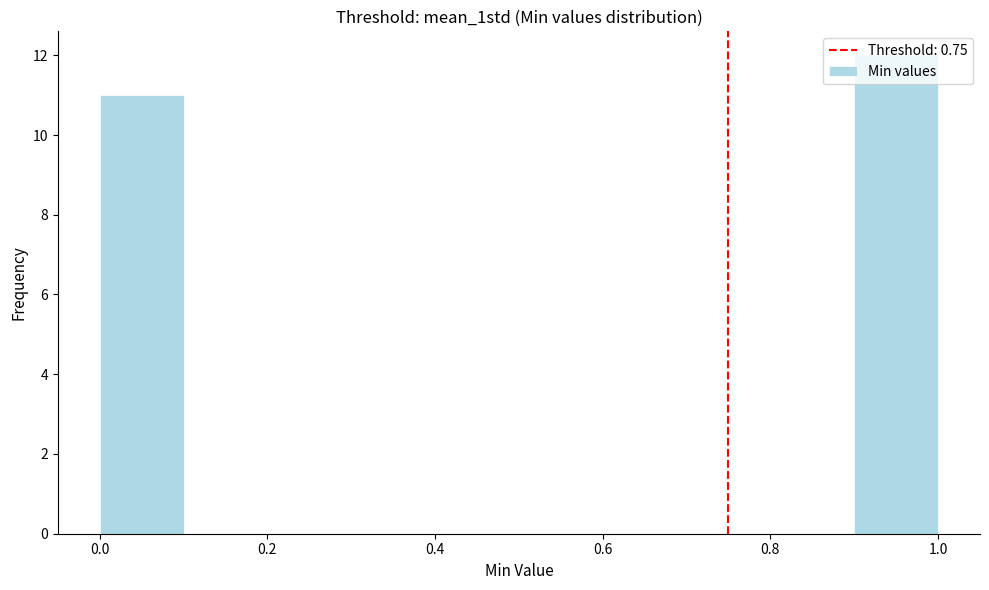

How tall is the bar that spans 0.0 to 0.1 on the x-axis? The values are not printed on the chart, so give them approximately, as read against the axis.

11